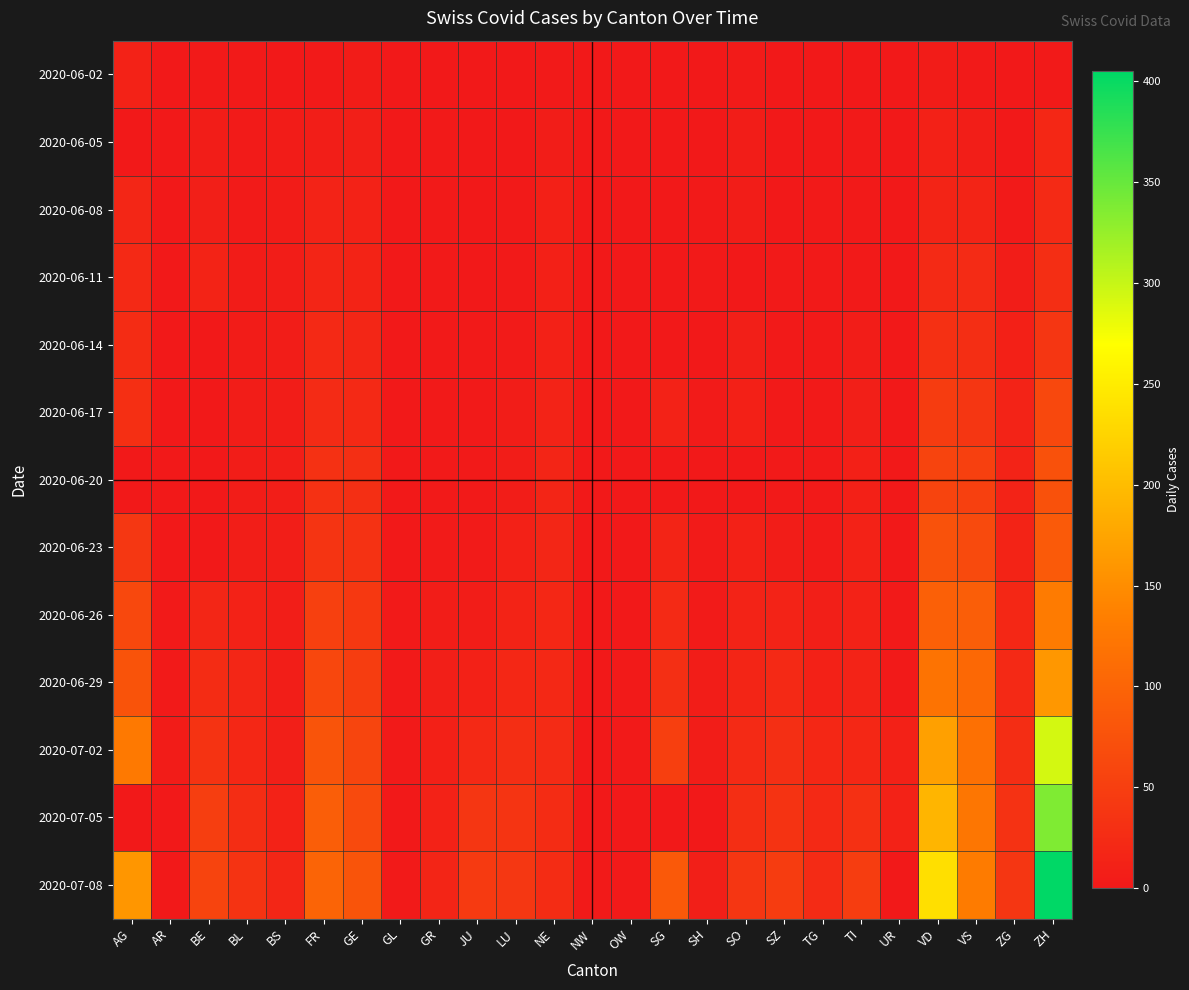

What is the difference between the highest and lowest values at GE?

75